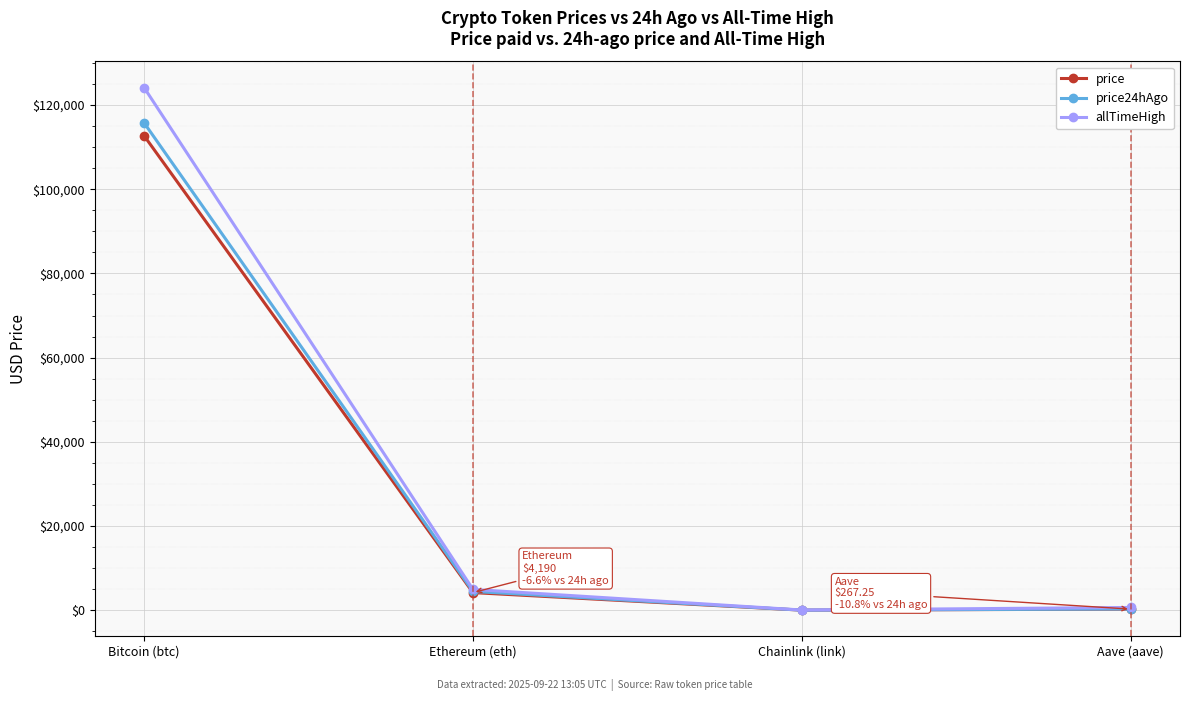

The price24hAgo series shows 115752.0 at Bitcoin (btc). True or false?

True